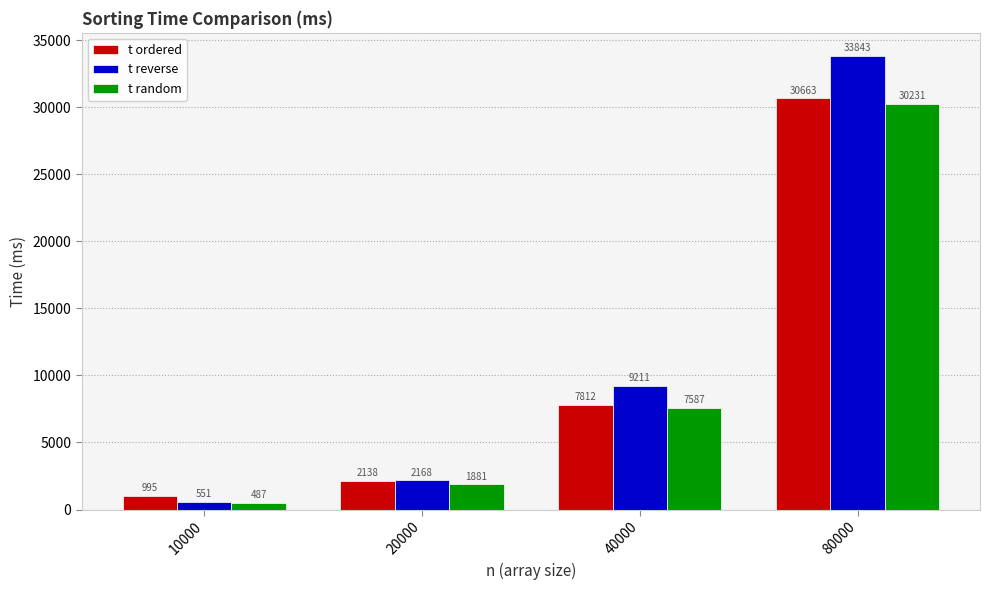

Which category has the lowest value in the t random series?

10000